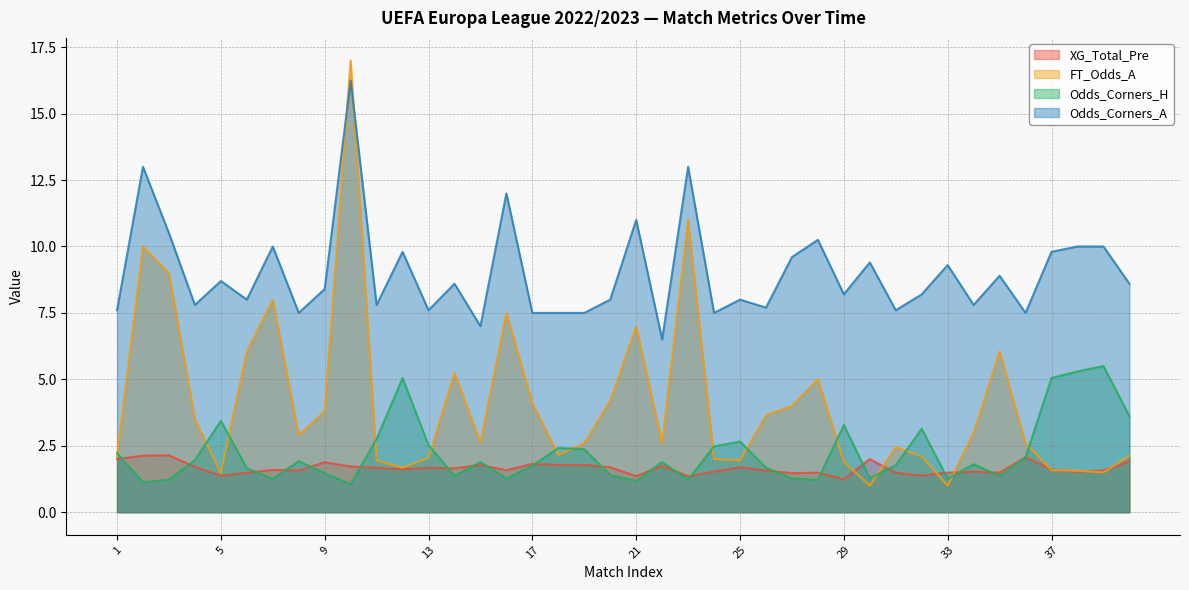

At how many categories does at least one series exceed 7?

38